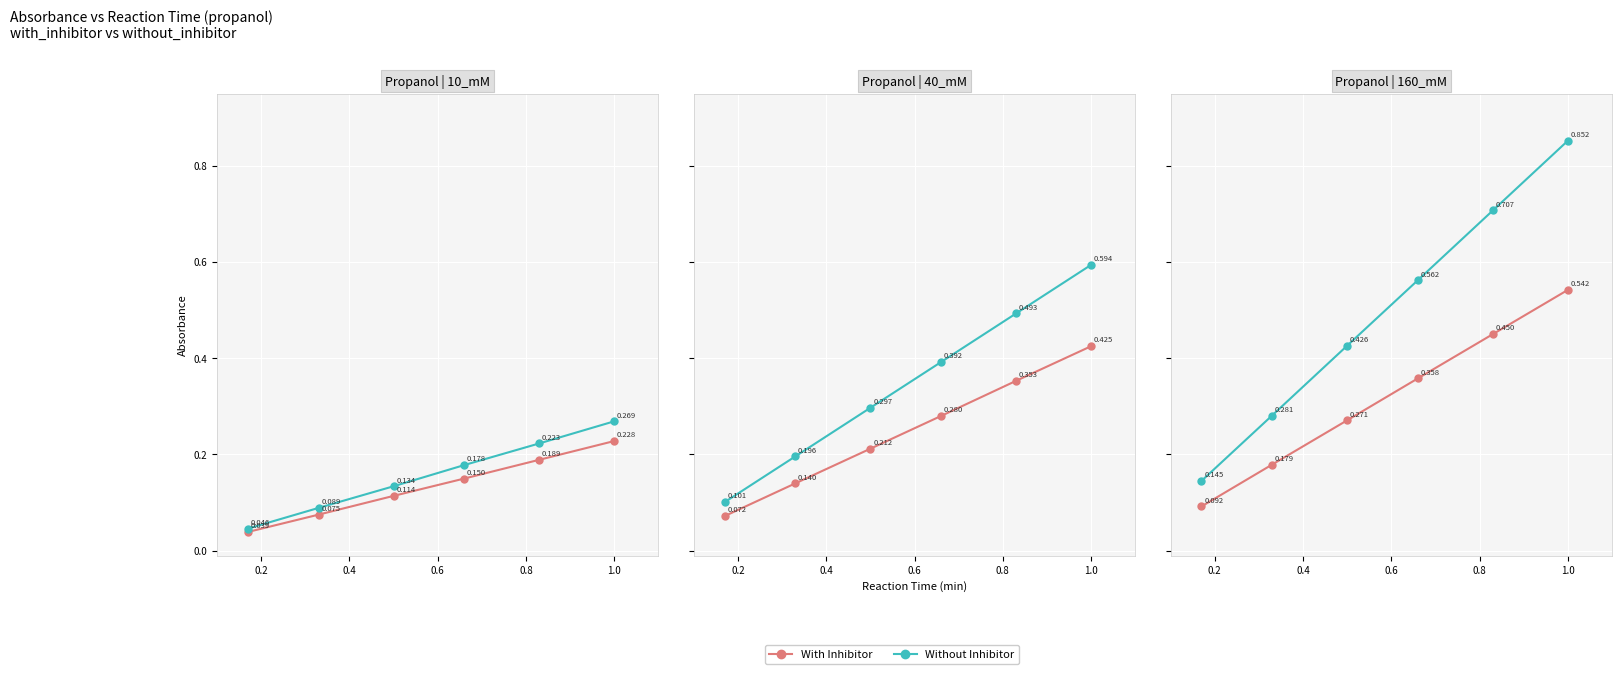

Count the With Inhibitor values in the range 0 to 1.

6